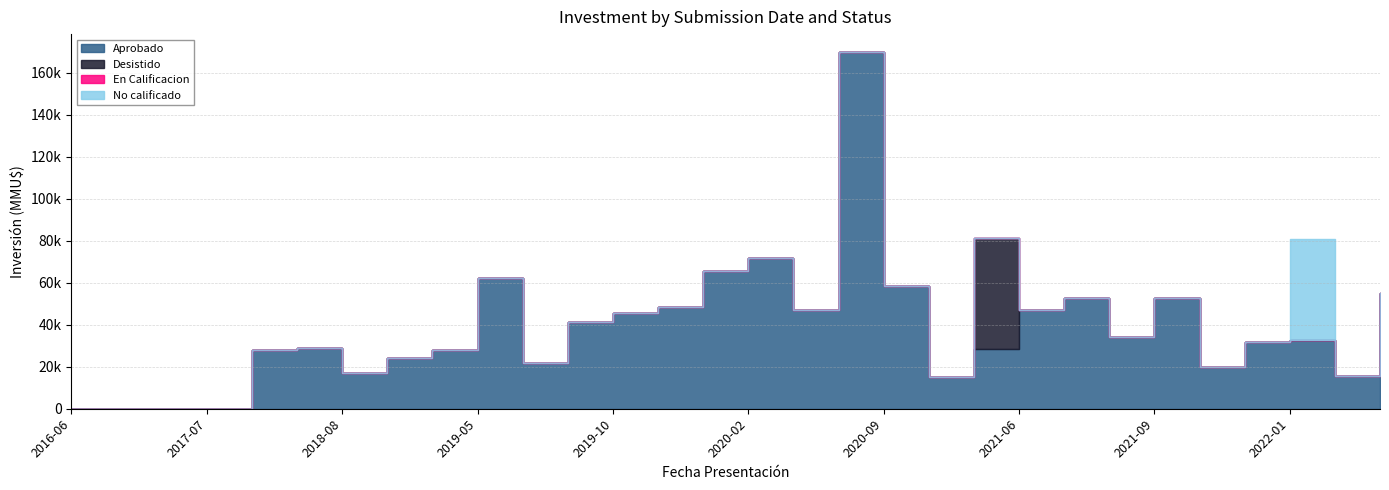

True or false: En Calificacion has more than 2 points higher than both neighbors.

False